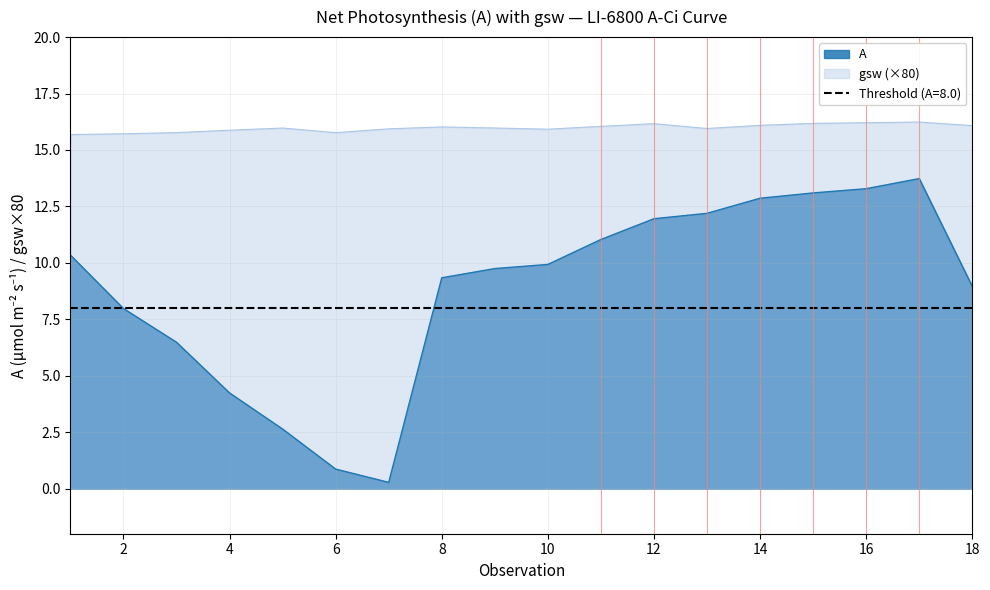

How many data points in A are above 9?

11